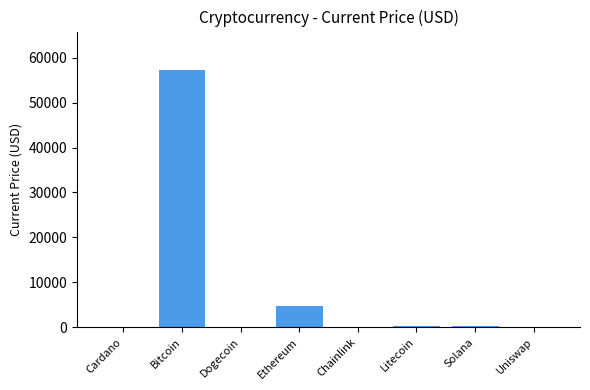

What is the maximum value shown in the chart?

57265.0